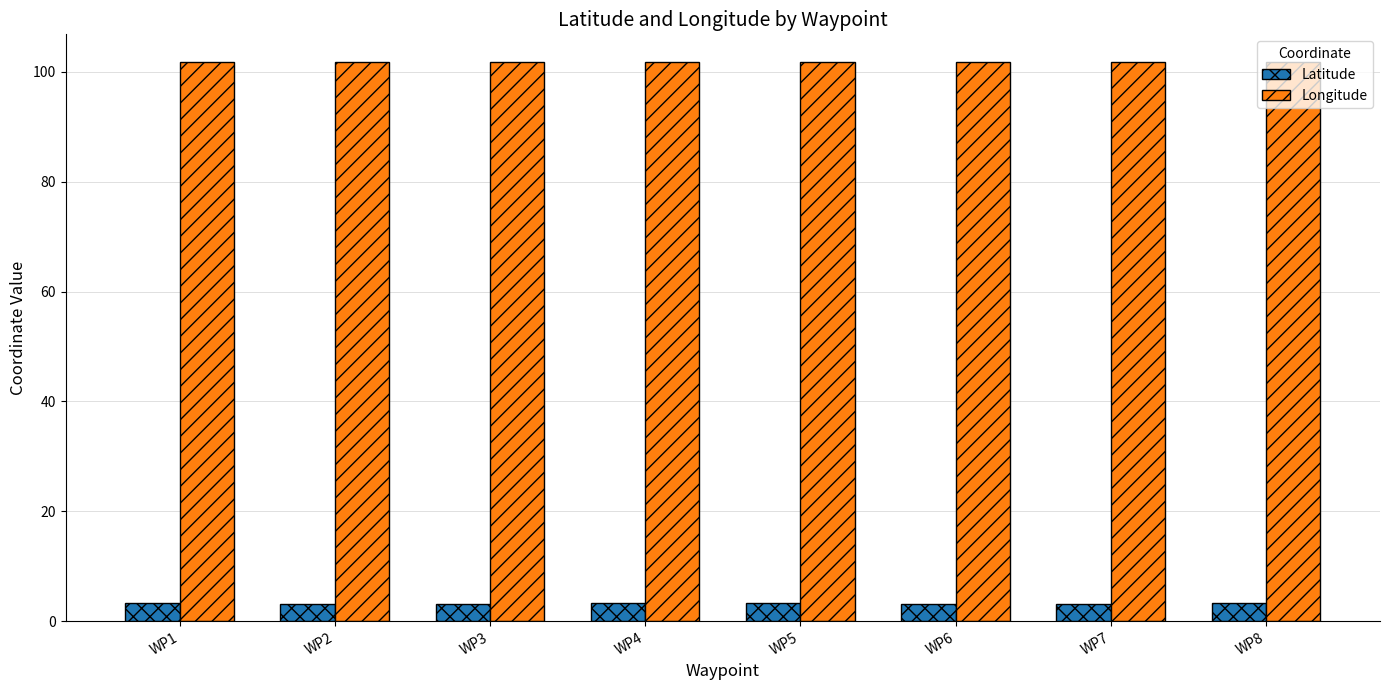

Is the value of Longitude at WP2 greater than the value of Latitude at WP2?

Yes